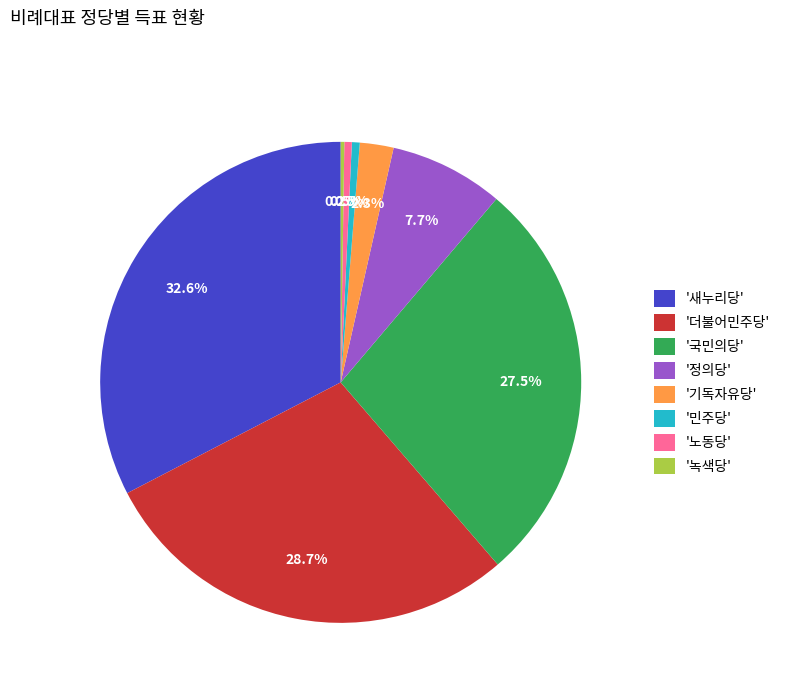

What percentage do '더불어민주당' and '민주당' together represent?

29.2%